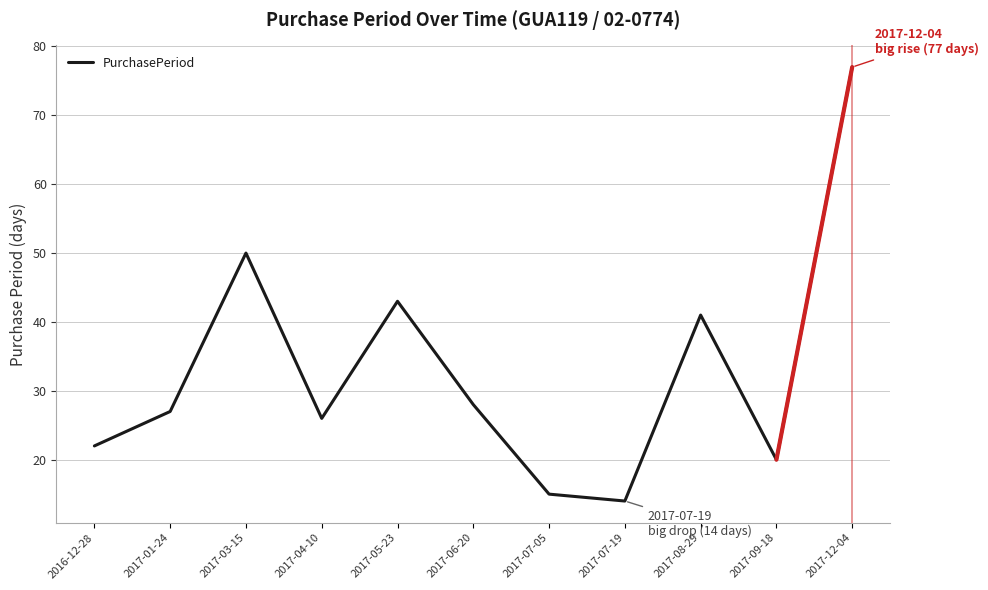

What value does the data have at 2017-06-20, to the nearest 5?

30